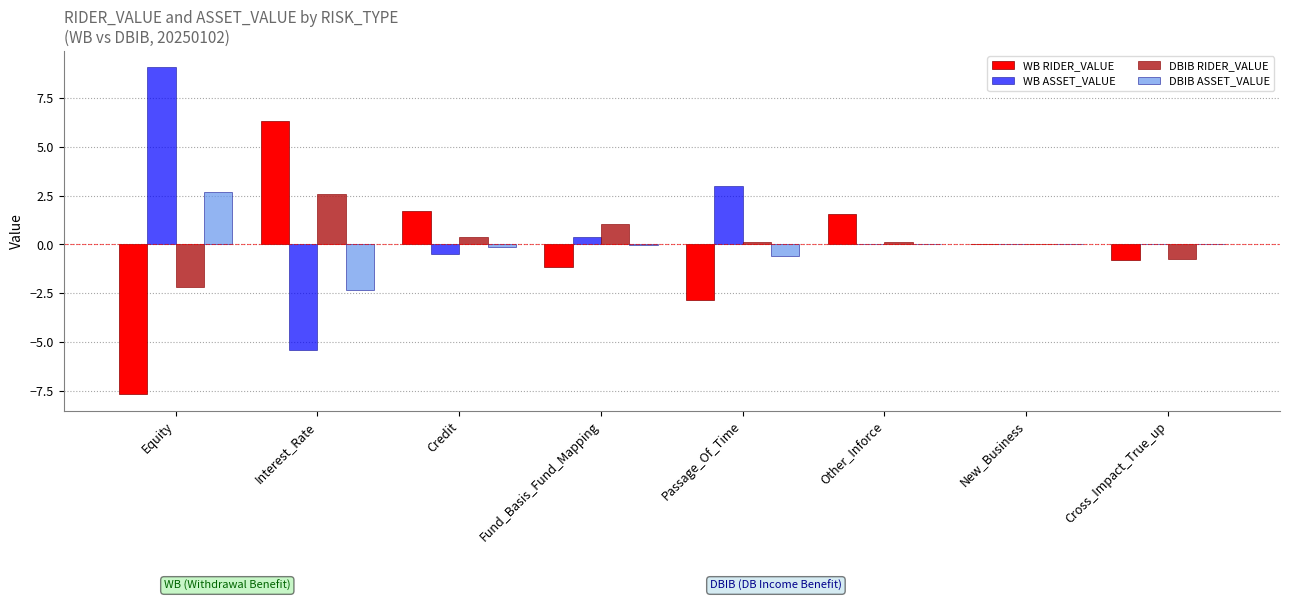

How many series are shown in this chart?

4